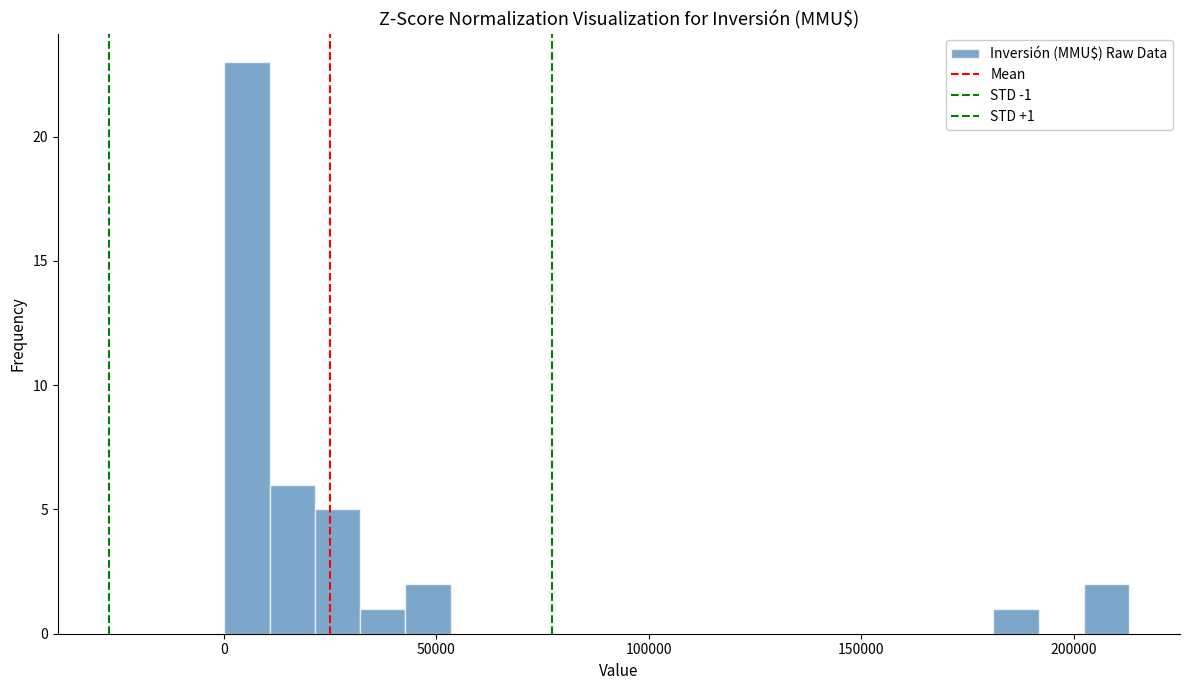

Read against the x-axis, roughly where is the centre of the tallest bar?

5000